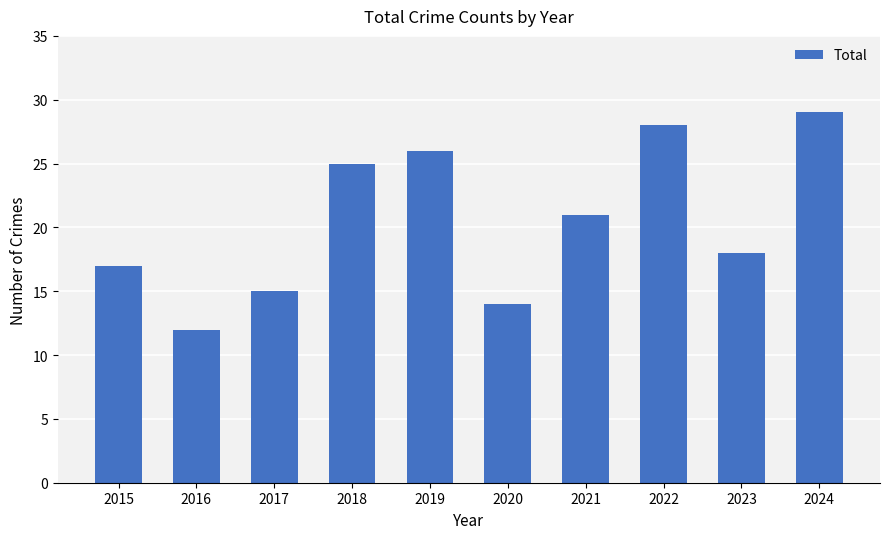

What is the value of the 2nd bar from the left?

12